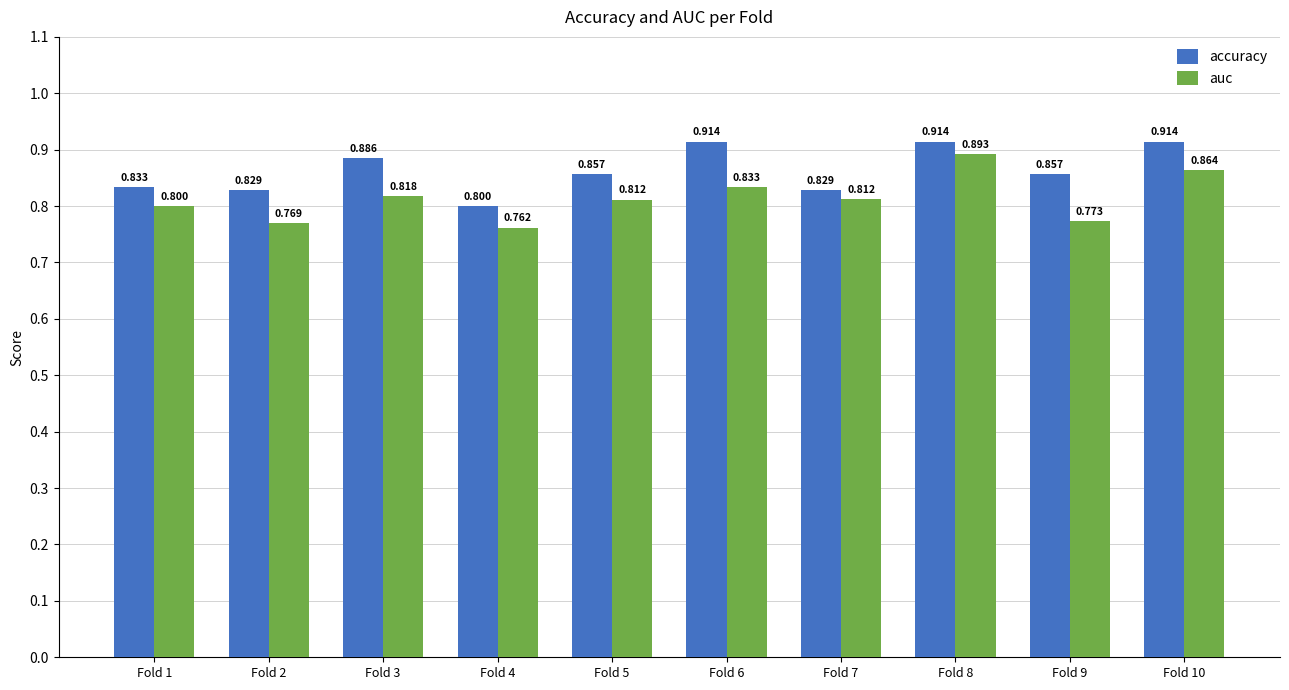

What is the minimum value shown in the chart?

0.8